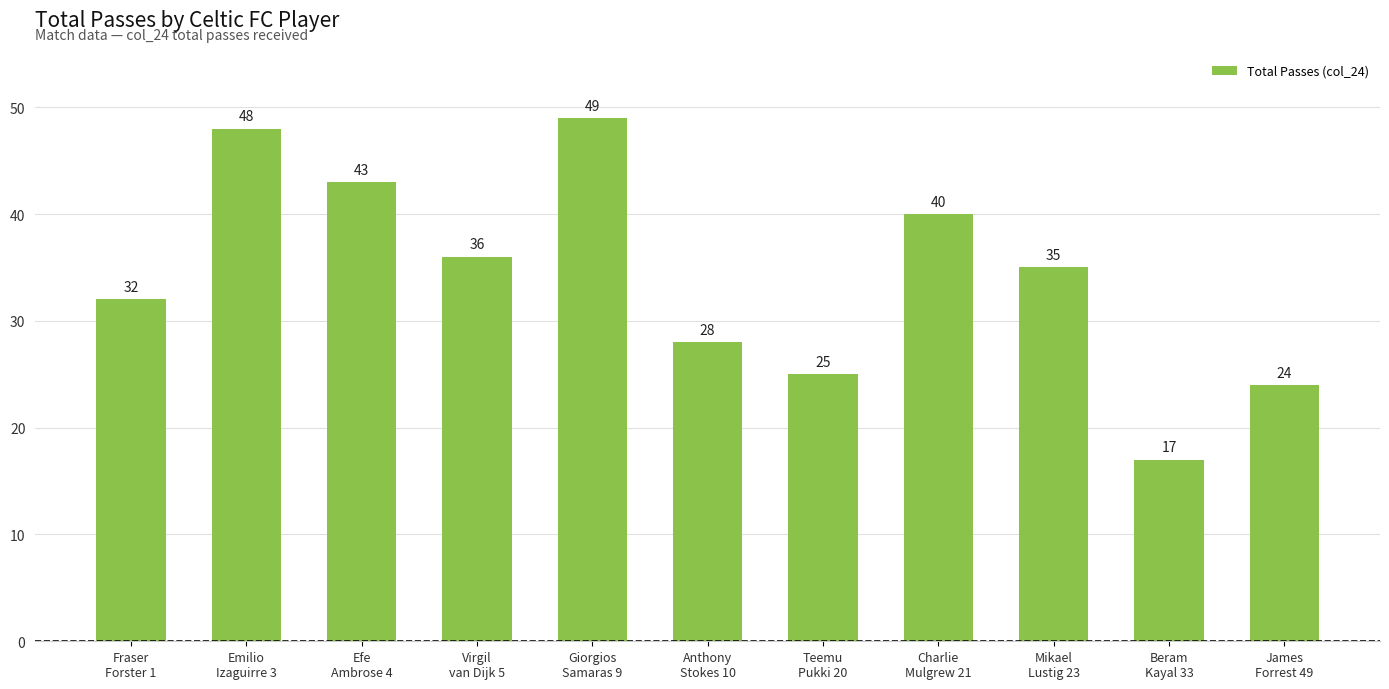

How many bars are there in total?

11